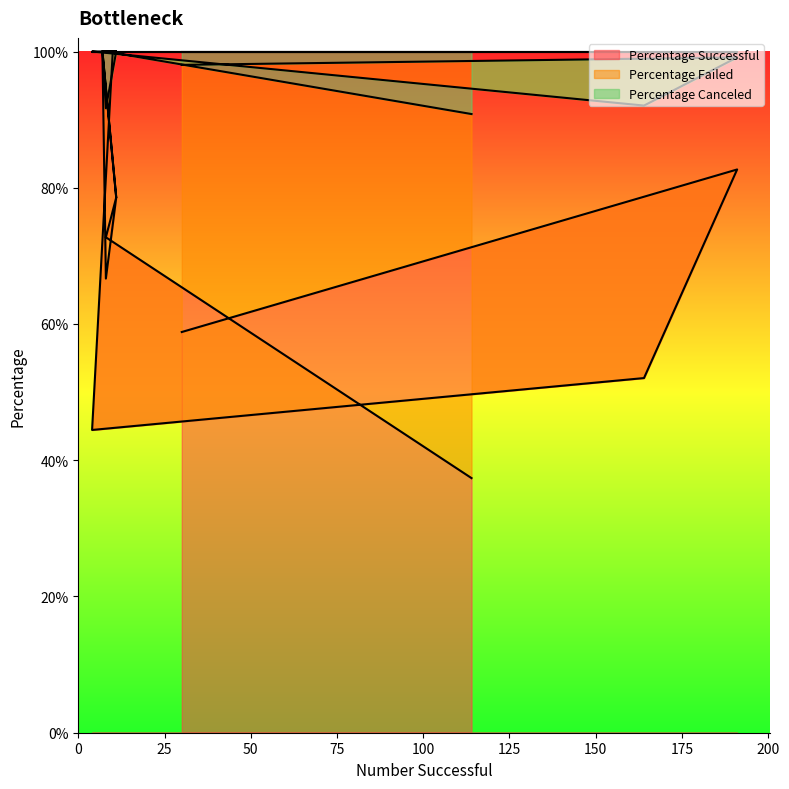

Is it true that Percentage Successful equals 0.3 at 40000 to 44999?

False